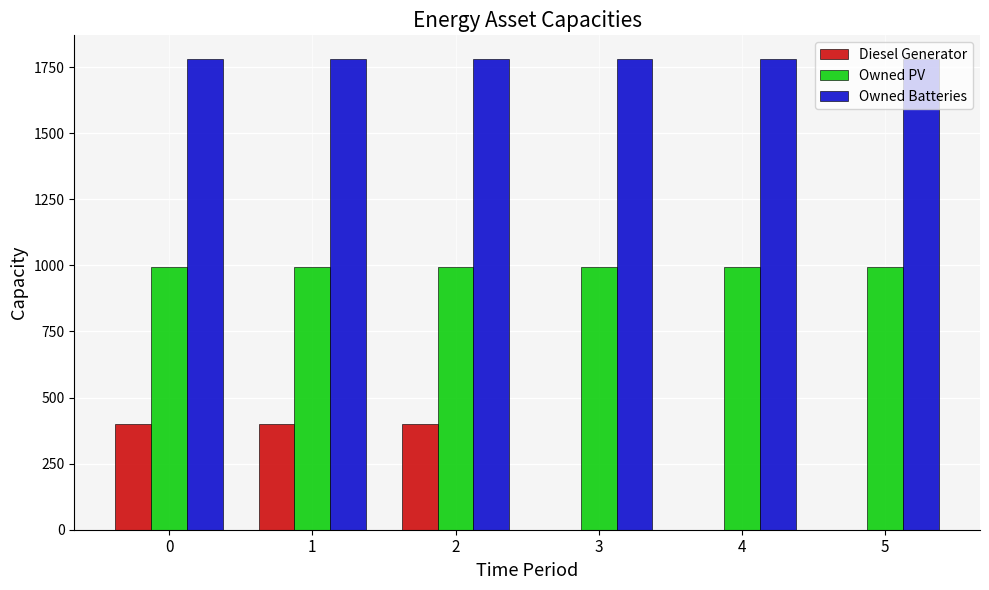

Which series has the largest total across all categories?

Owned Batteries